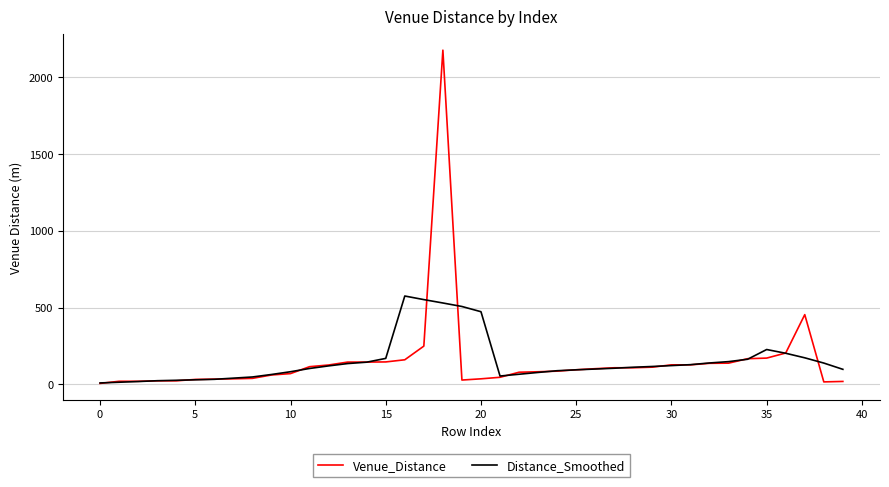

What is the maximum value shown in the chart?

2176.0